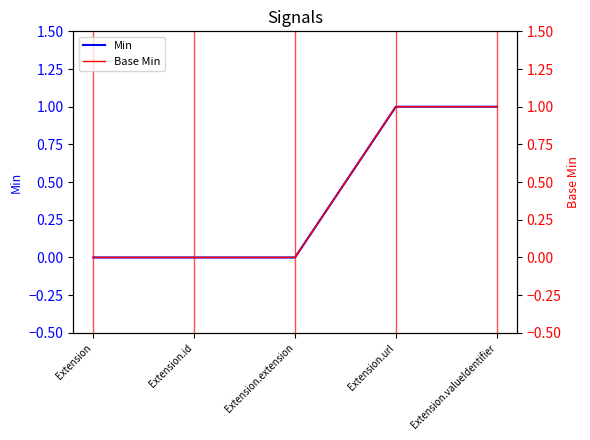

Which series has the widest spread of values?

Min